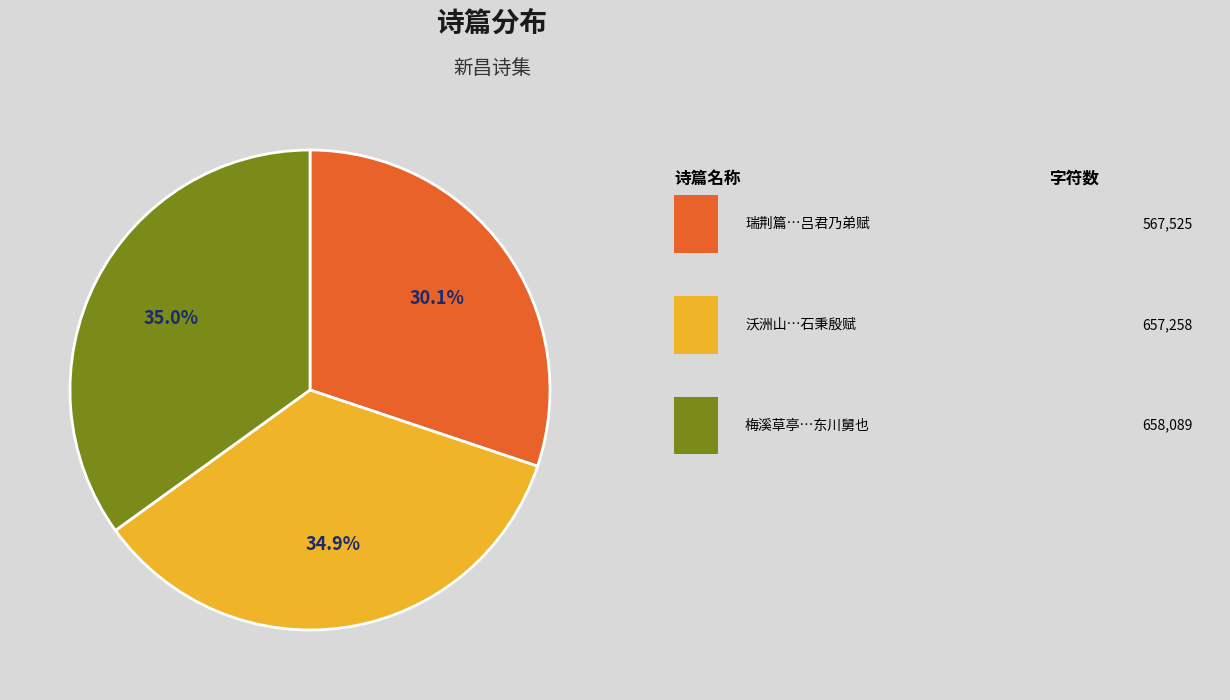

Is there a majority slice in this chart?

No